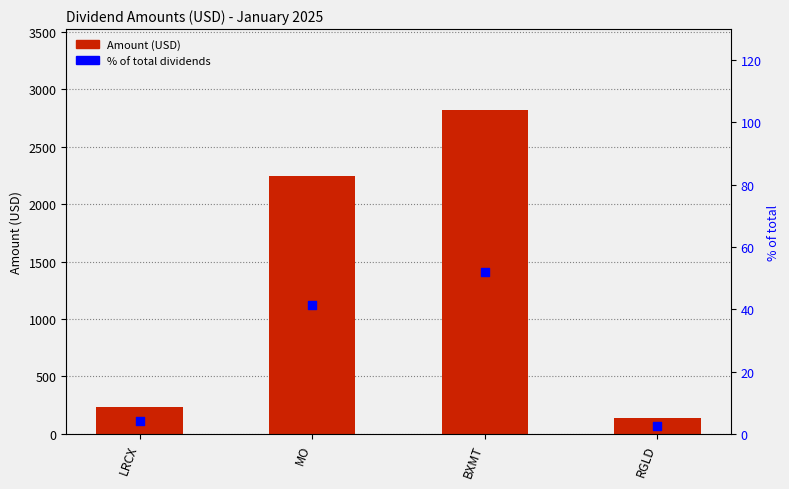

Is the value of % of total dividends at RGLD greater than the value of Amount (USD) at BXMT?

No